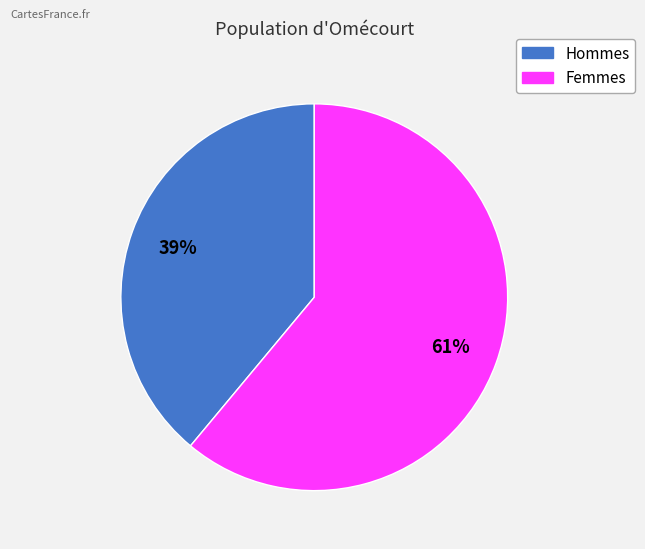

What is the ratio of the value at Hommes to the value at Femmes?

0.6